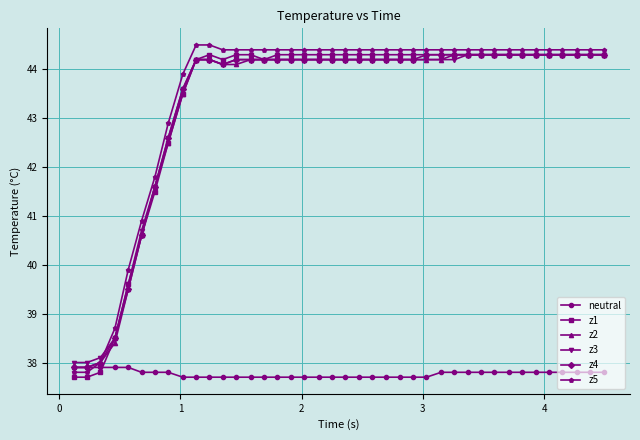

What is the value of the z1 point at the 18th from the left?

44.3